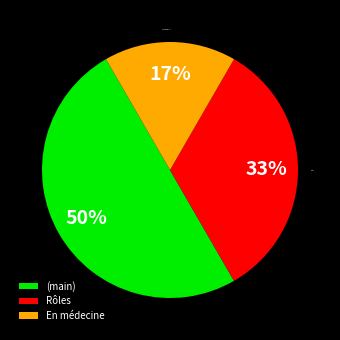

Count the number of slices in the pie.

3